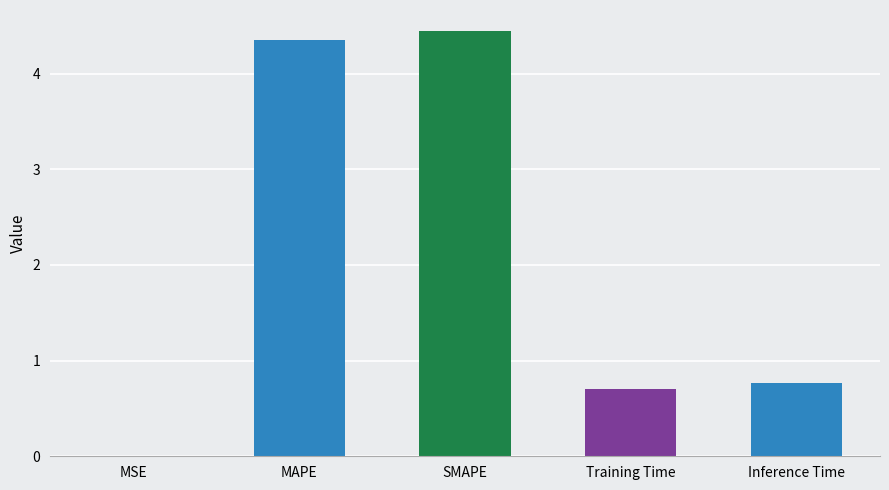

Which label corresponds to the largest value in the chart?

SMAPE